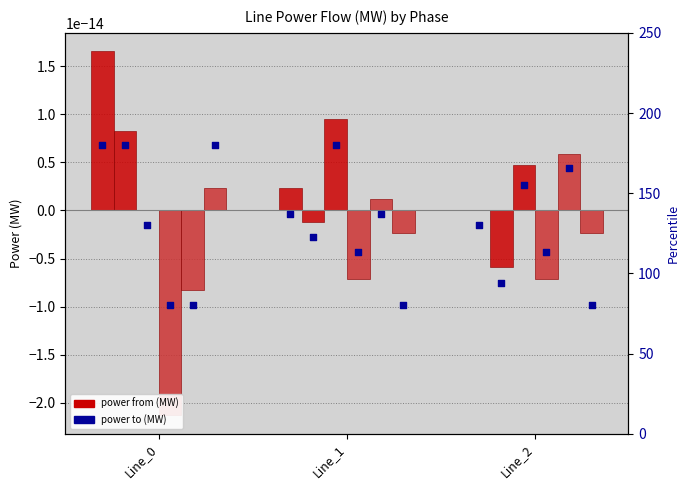

Which series contains the highest Y value?

pf_p_a_from_mw